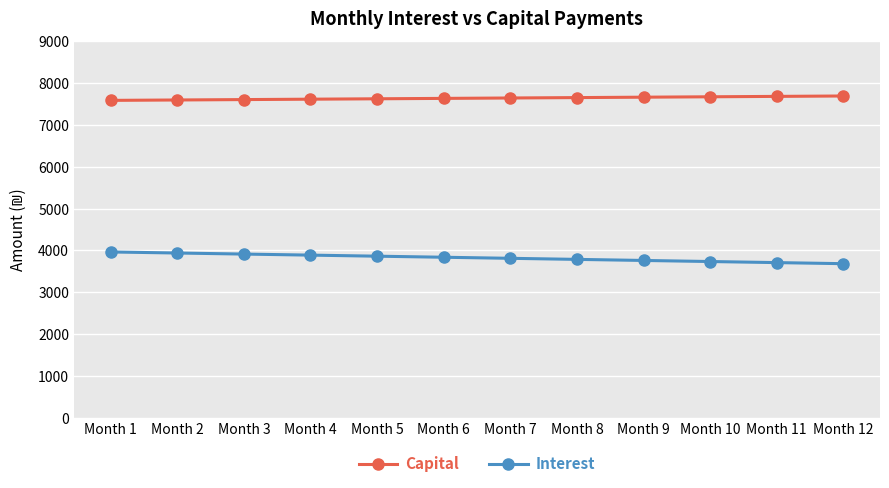

What is the difference between the second highest and second lowest values in the Capital series?

85.9